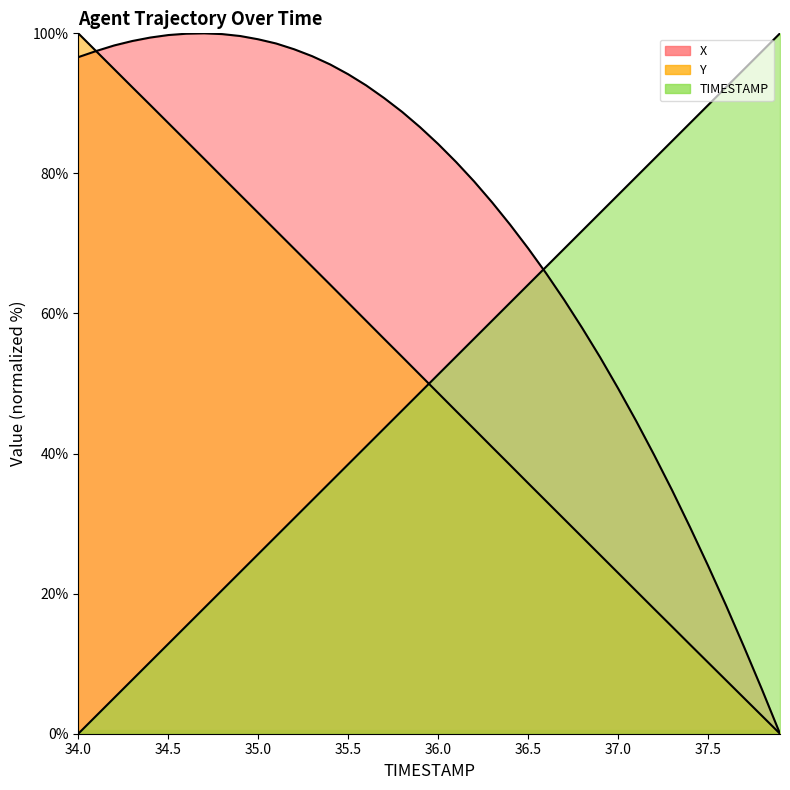

How many times do Y and TIMESTAMP cross each other?

1